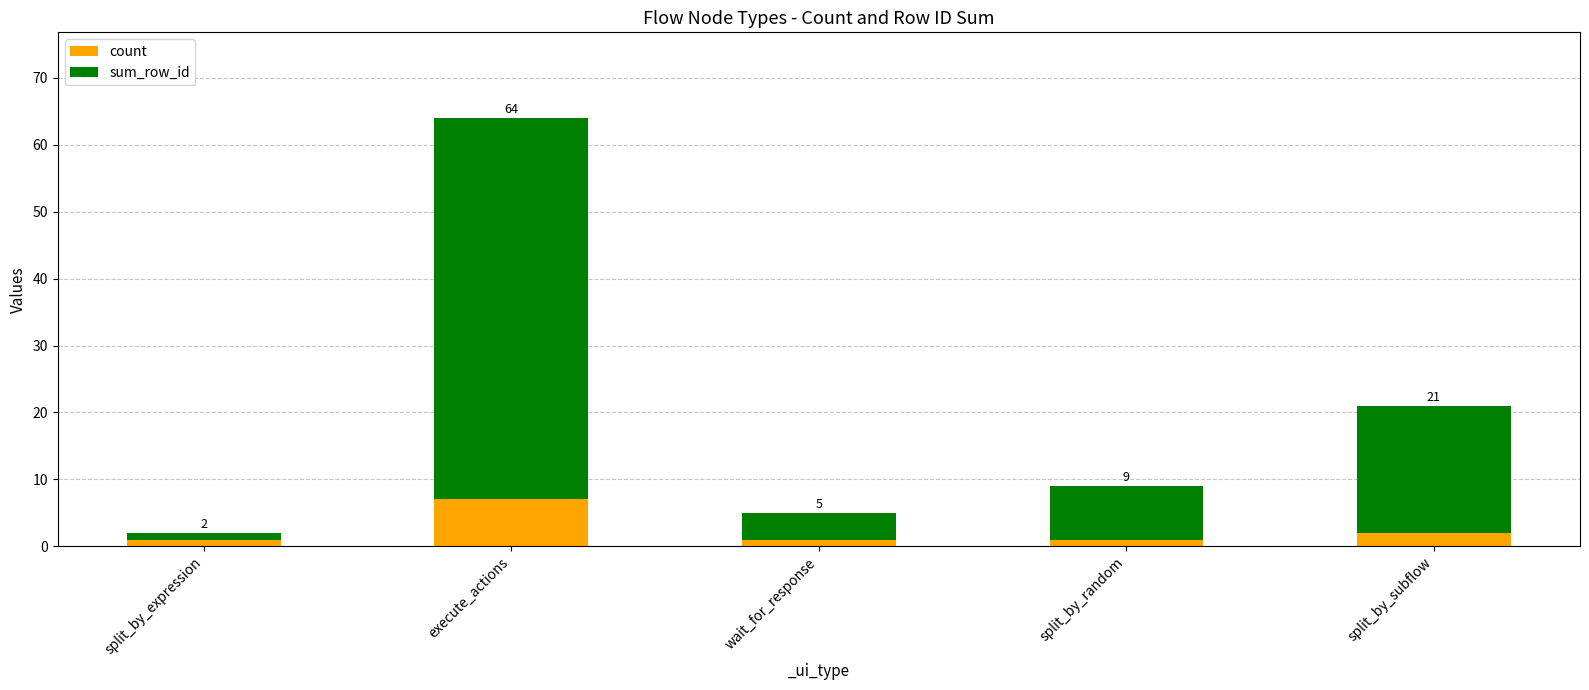

Is it true that sum_row_id equals 30 at split_by_subflow?

False